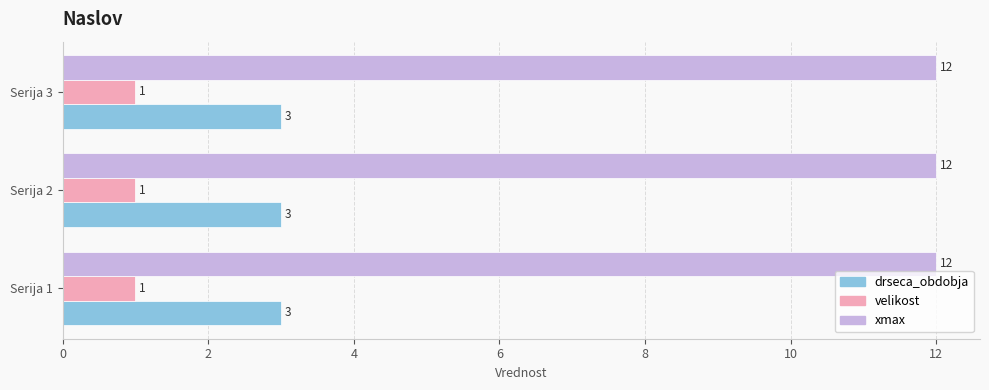

Is it true that drseca_obdobja equals 5 at Serija 2?

False